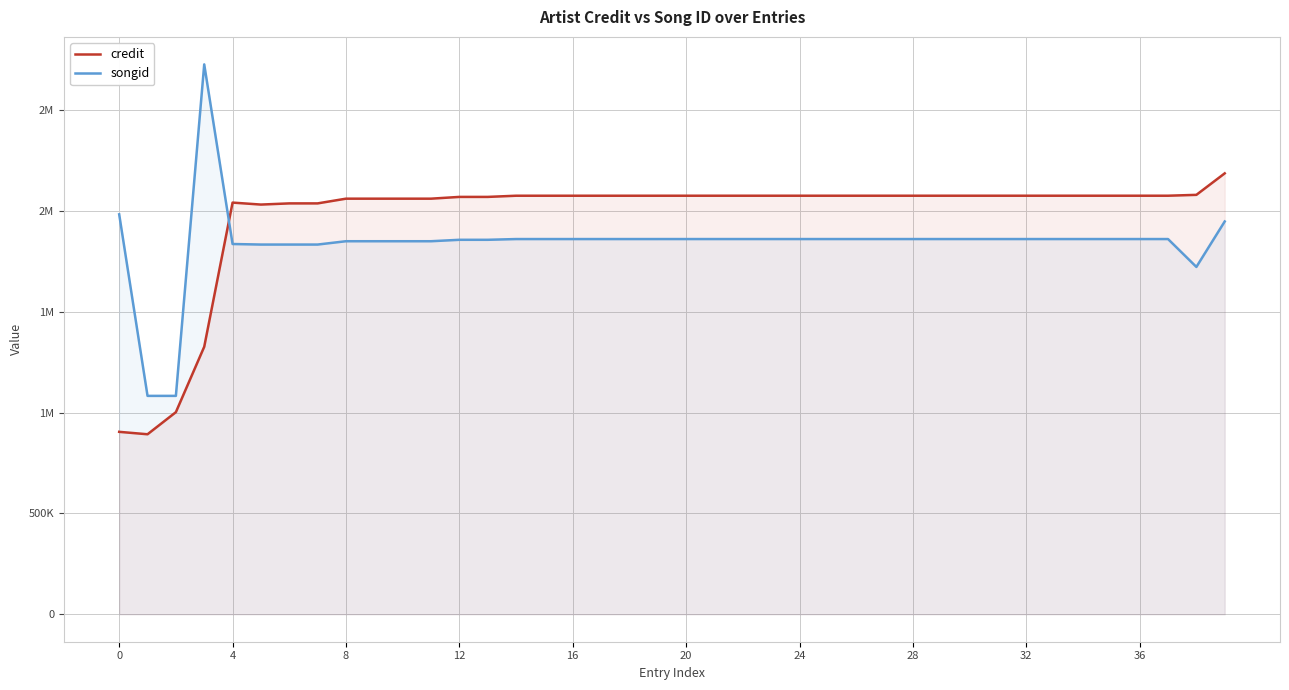

What are all the series names shown in the legend?

credit, songid